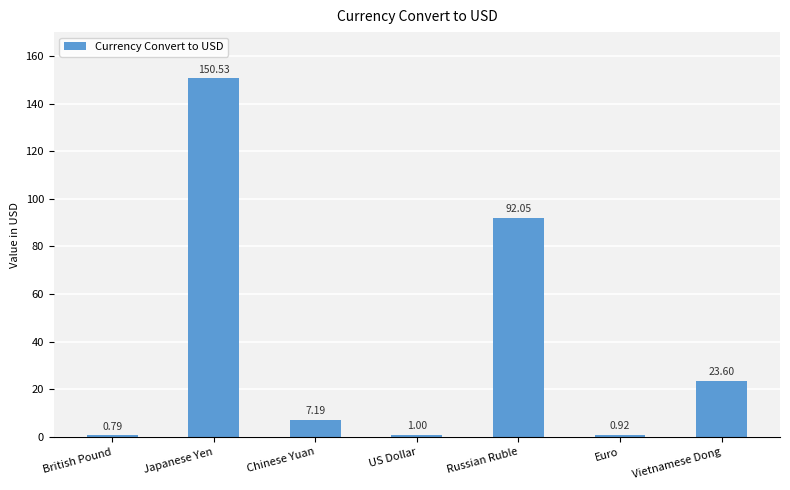

Is it true that the value at Japanese Yen is 92.0?

False